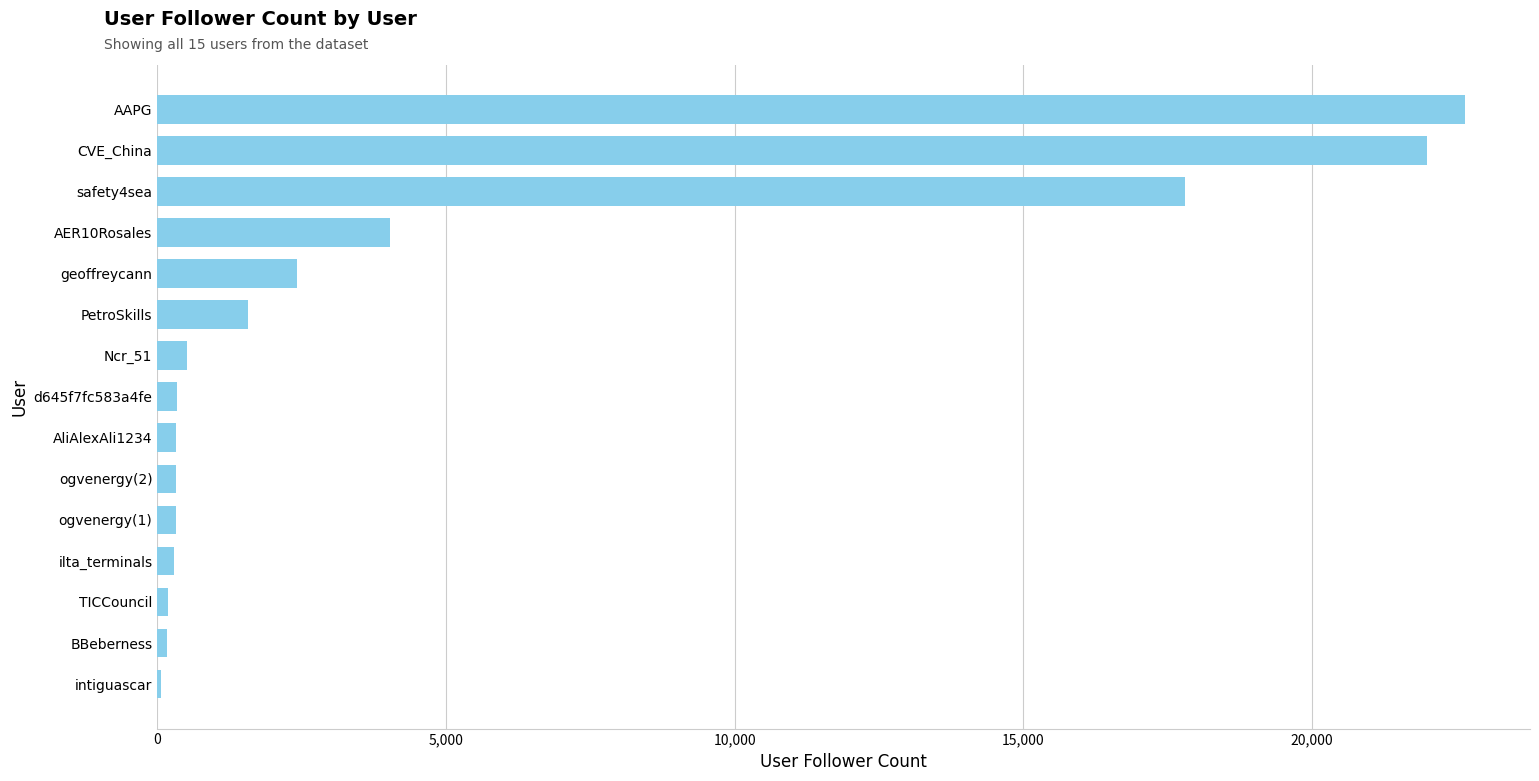

The chart shows a value of 2418 at geoffreycann. True or false?

True